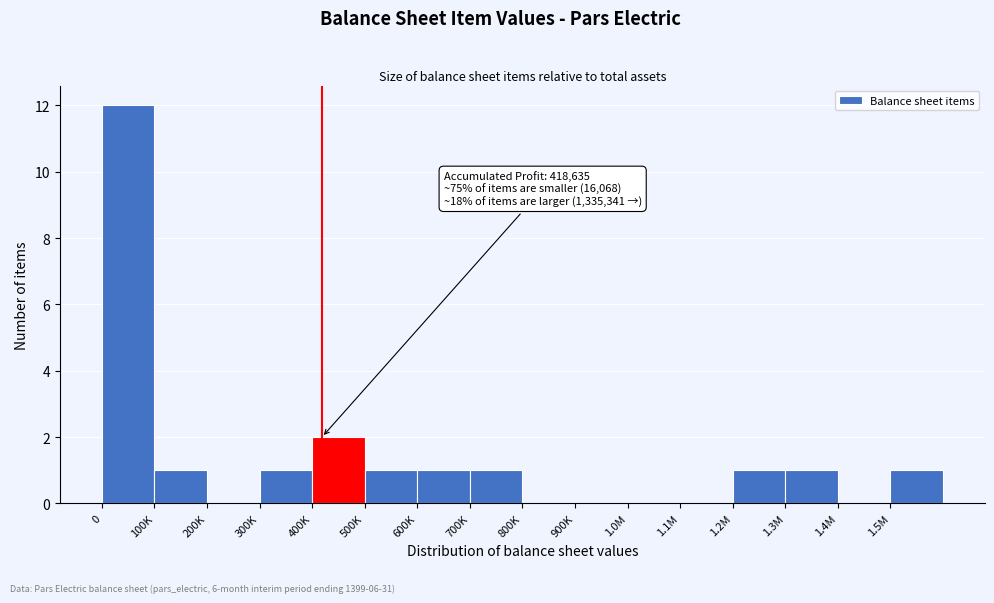

Reading left to right, transcribe all the data shown in this chart.

0=12	100K=1	200K=0	300K=1	400K=2	500K=1	600K=1	700K=1	800K=0	900K=0	1.0M=0	1.1M=0	1.2M=1	1.3M=1	1.4M=0	1.5M=1